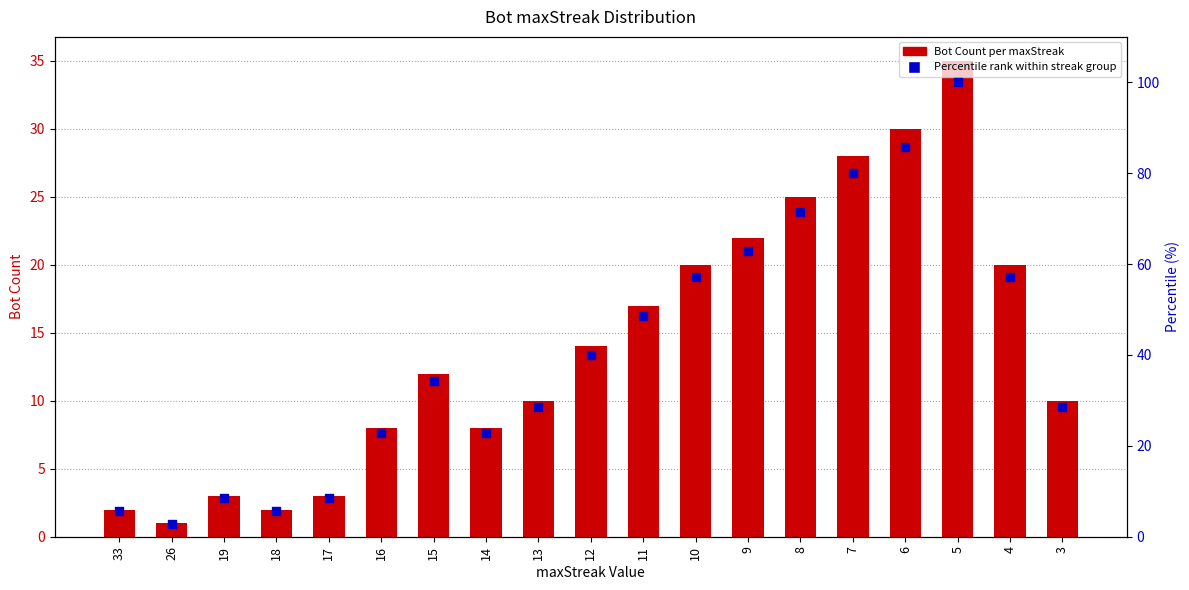

Which series has the widest spread of Y values?

Percentile rank within streak group